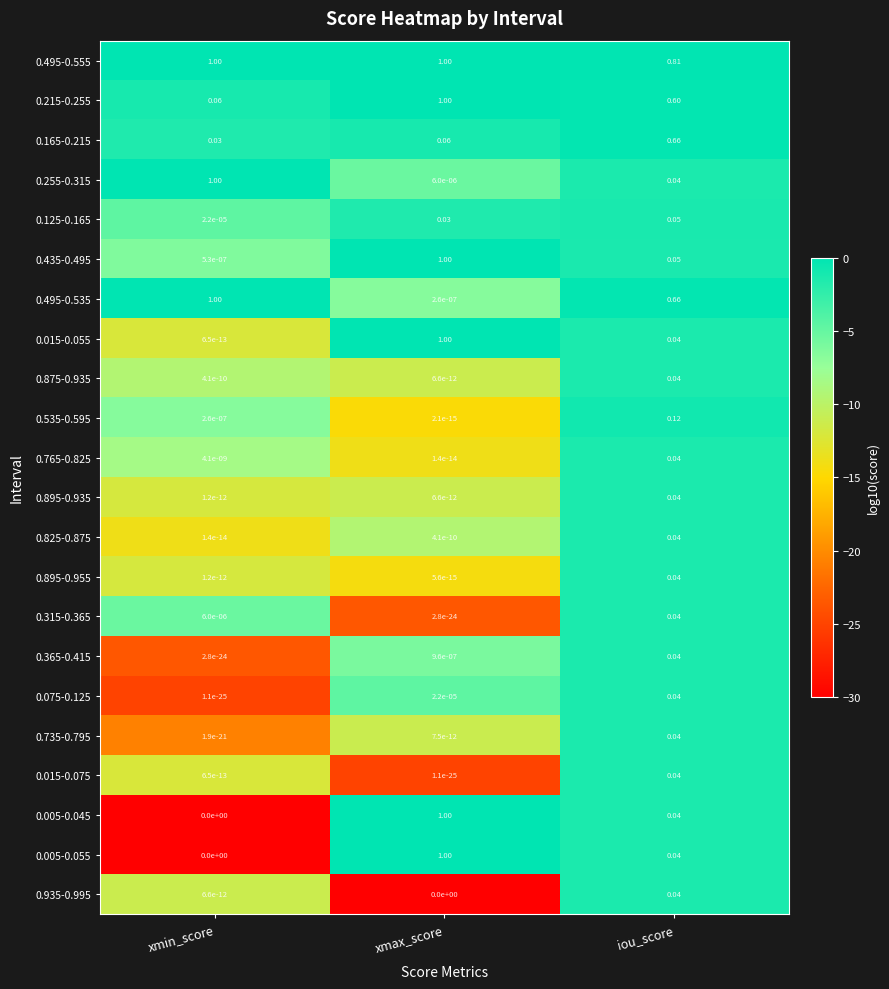

How many data points does each series have?

3